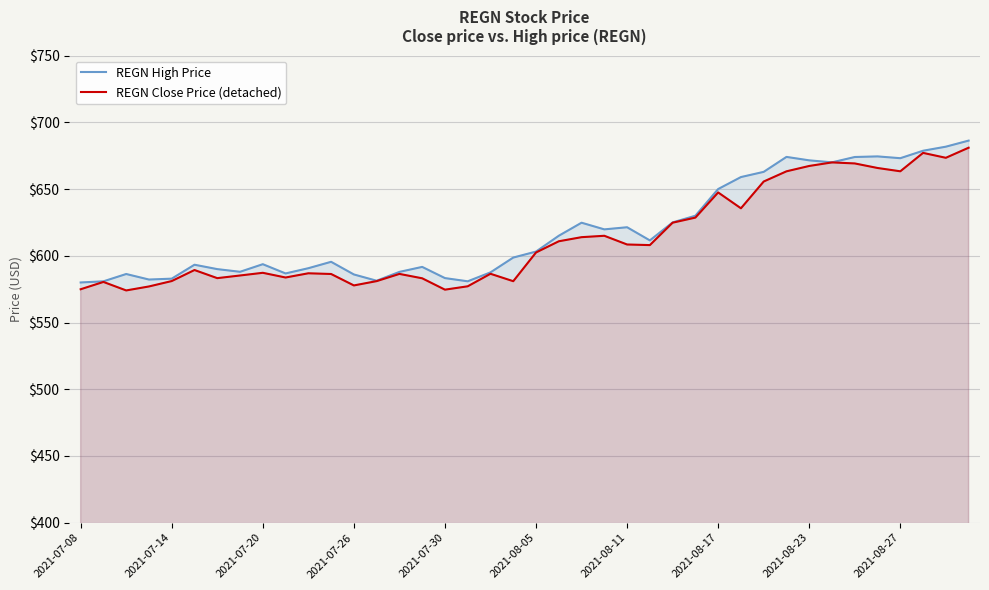

How many data points in REGN High Price are less than 603?

20